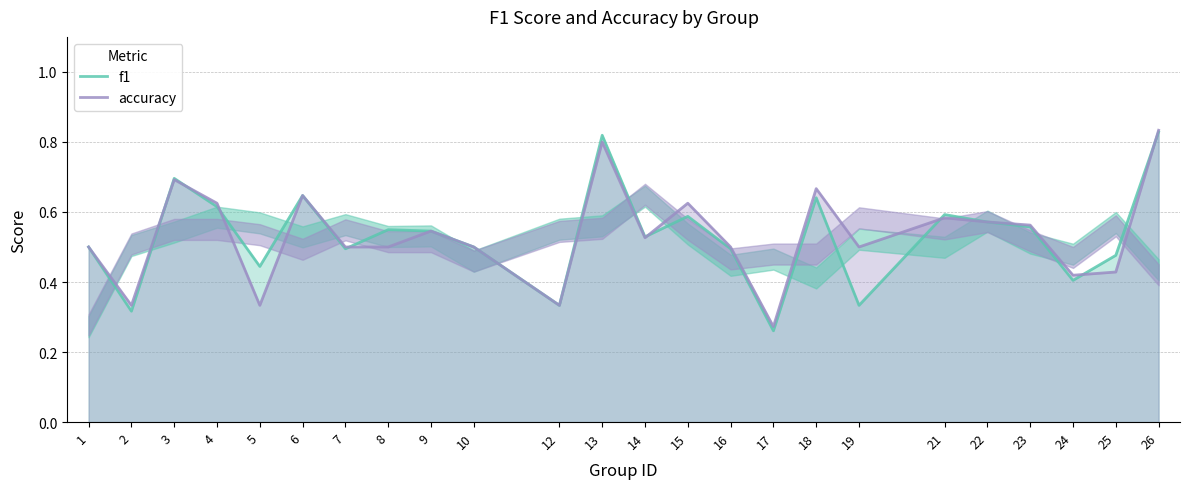

What is the sum of all accuracy values?

12.8